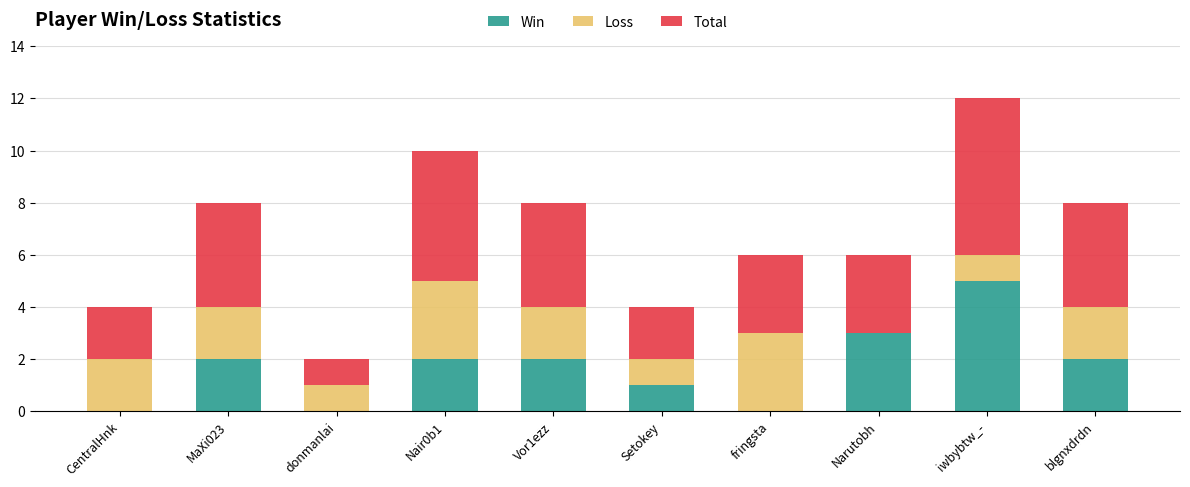

The Win series shows 8 at iwbybtw_-. True or false?

False